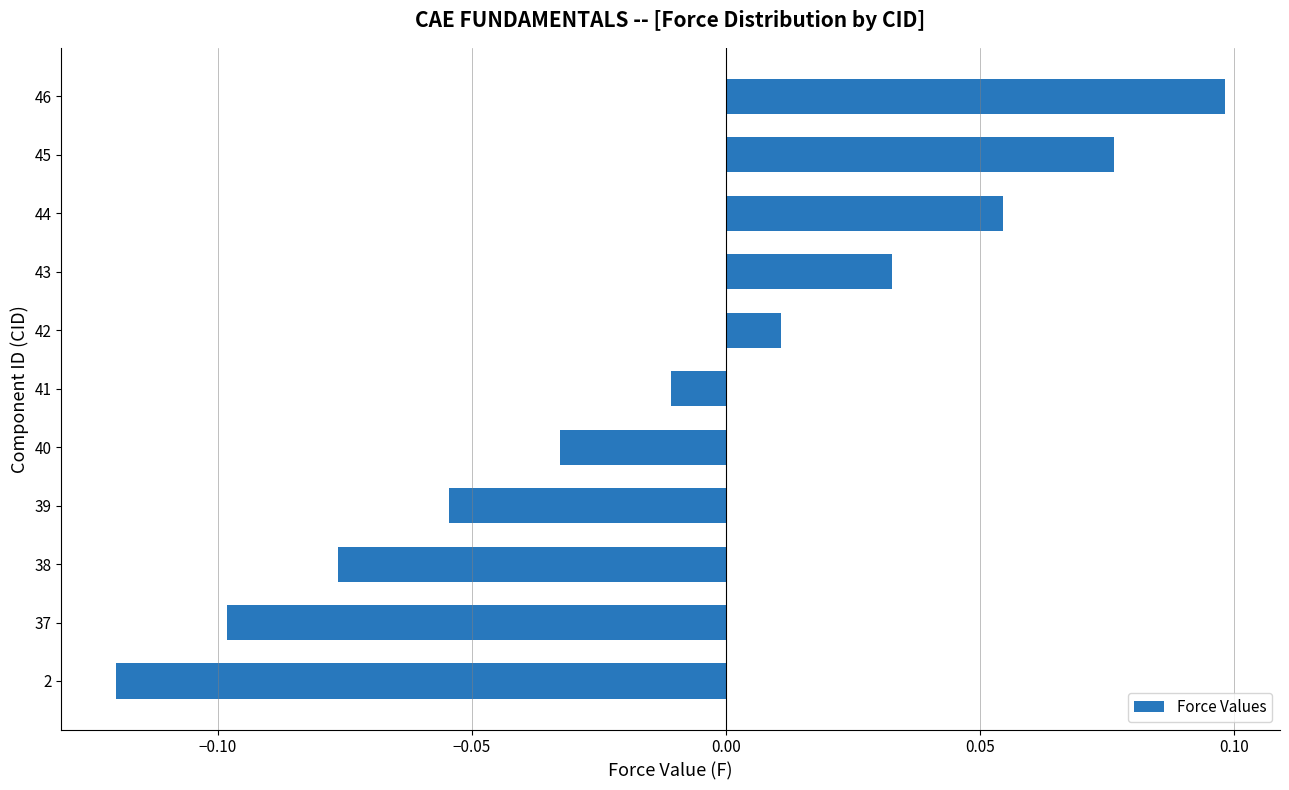

Rank the categories by value from lowest to highest.

2, 37, 38, 39, 40, 41, 42, 43, 44, 45, 46